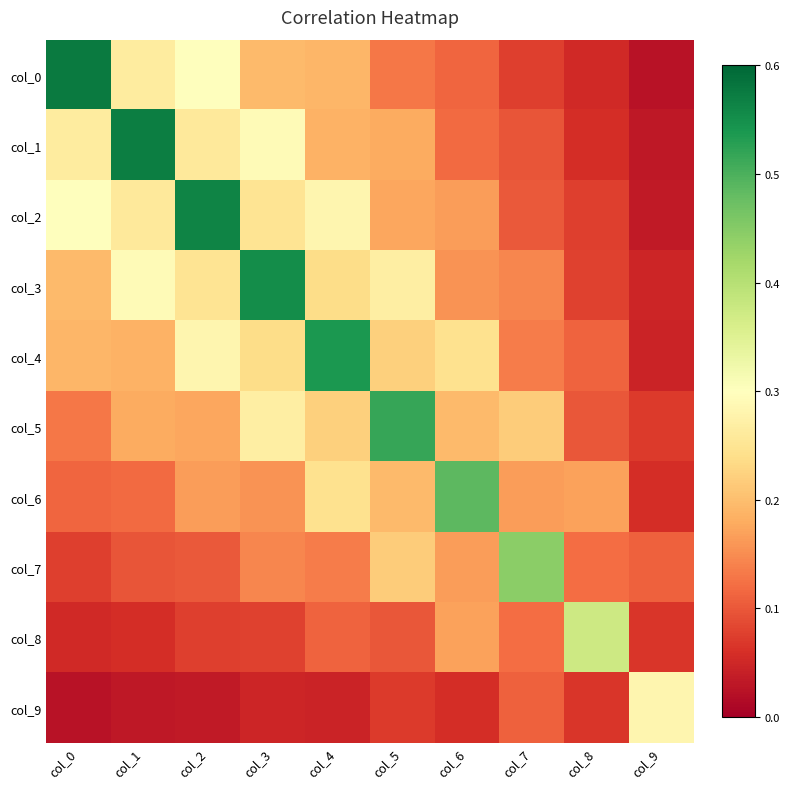

Reading left to right, extract all data points from this chart.

col_0: col_0=0.6	col_1=0.3	col_2=0.3	col_3=0.2	col_4=0.2	col_5=0.1	col_6=0.1	col_7=0.1	col_8=0.1	col_9=0.0
col_1: col_0=0.3	col_1=0.6	col_2=0.3	col_3=0.3	col_4=0.2	col_5=0.2	col_6=0.1	col_7=0.1	col_8=0.1	col_9=0.0
col_2: col_0=0.3	col_1=0.3	col_2=0.6	col_3=0.2	col_4=0.3	col_5=0.2	col_6=0.2	col_7=0.1	col_8=0.1	col_9=0.0
col_3: col_0=0.2	col_1=0.3	col_2=0.2	col_3=0.6	col_4=0.2	col_5=0.3	col_6=0.2	col_7=0.1	col_8=0.1	col_9=0.0
col_4: col_0=0.2	col_1=0.2	col_2=0.3	col_3=0.2	col_4=0.5	col_5=0.2	col_6=0.2	col_7=0.1	col_8=0.1	col_9=0.0
col_5: col_0=0.1	col_1=0.2	col_2=0.2	col_3=0.3	col_4=0.2	col_5=0.5	col_6=0.2	col_7=0.2	col_8=0.1	col_9=0.1
col_6: col_0=0.1	col_1=0.1	col_2=0.2	col_3=0.2	col_4=0.2	col_5=0.2	col_6=0.5	col_7=0.2	col_8=0.2	col_9=0.1
col_7: col_0=0.1	col_1=0.1	col_2=0.1	col_3=0.1	col_4=0.1	col_5=0.2	col_6=0.2	col_7=0.4	col_8=0.1	col_9=0.1
col_8: col_0=0.1	col_1=0.1	col_2=0.1	col_3=0.1	col_4=0.1	col_5=0.1	col_6=0.2	col_7=0.1	col_8=0.4	col_9=0.1
col_9: col_0=0.0	col_1=0.0	col_2=0.0	col_3=0.0	col_4=0.0	col_5=0.1	col_6=0.1	col_7=0.1	col_8=0.1	col_9=0.3